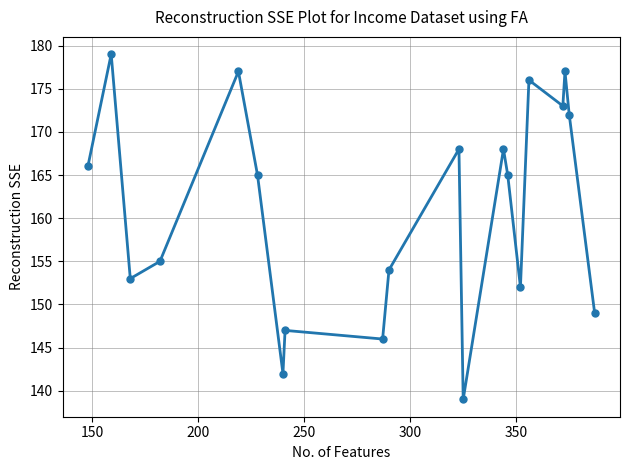

What is the value of the 5th point from the left?

177